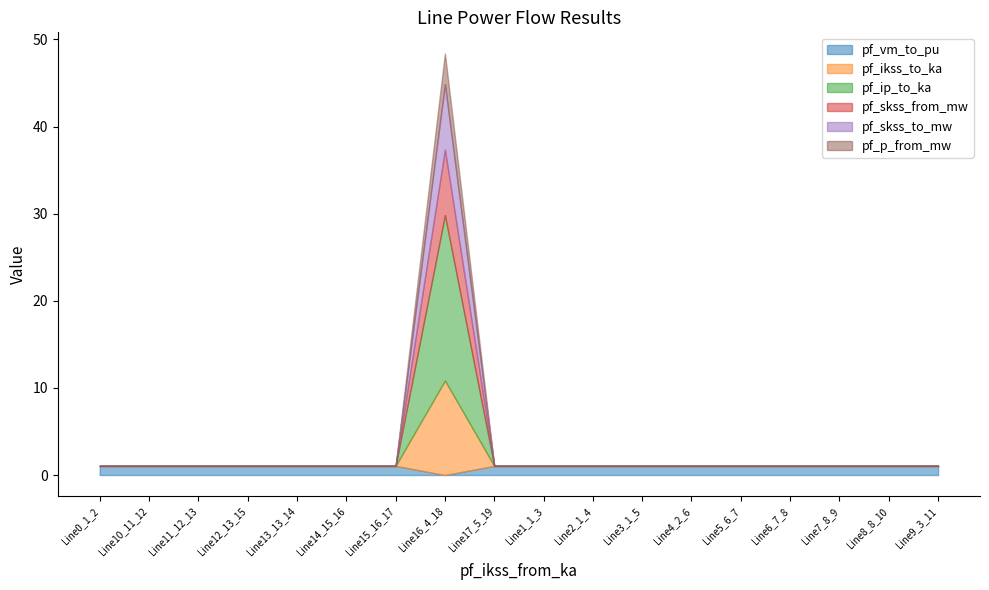

The value of pf_p_from_mw at Line16_4_18 is 5.7. True or false?

False